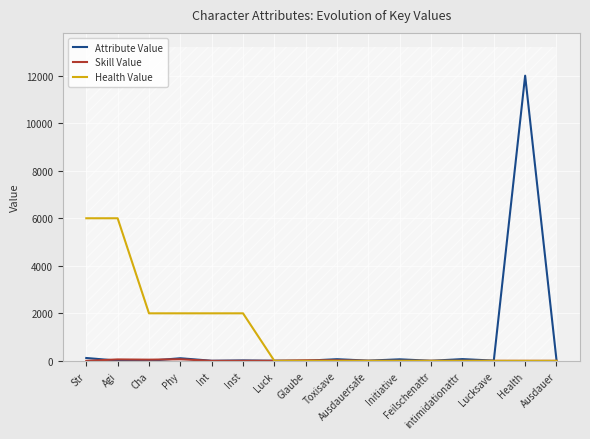

The Skill Value series shows -29 at Int. True or false?

False